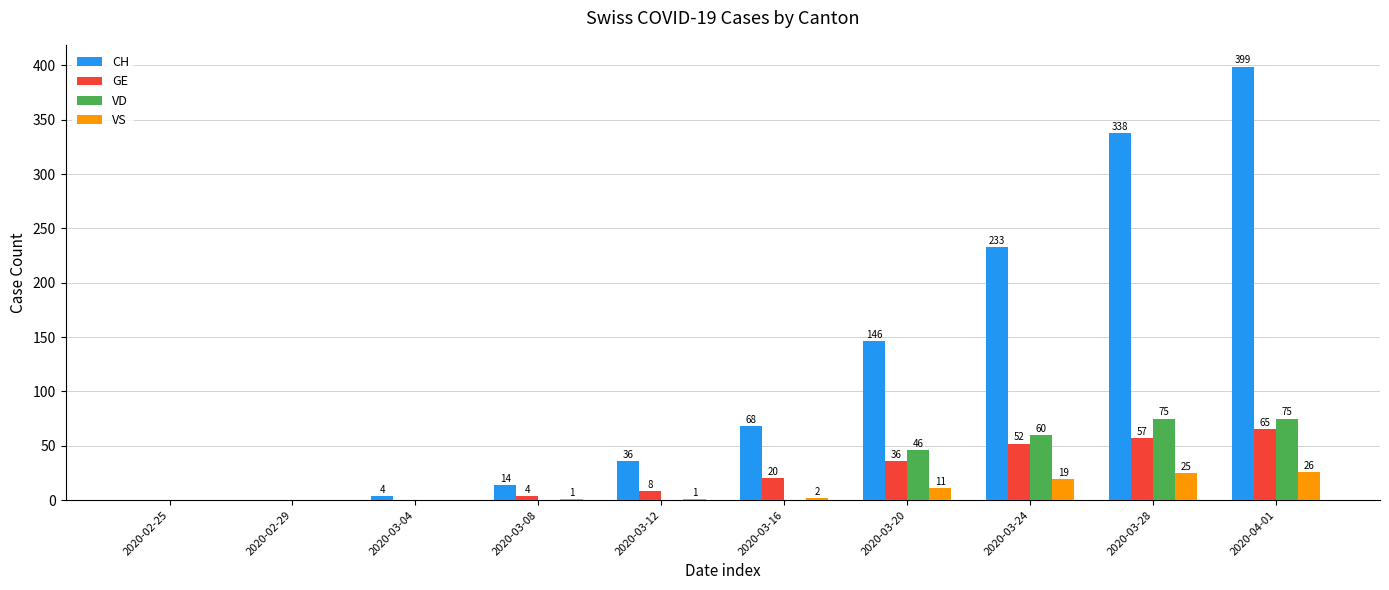

Which series changed the most between 2020-03-24 and 2020-04-01?

CH